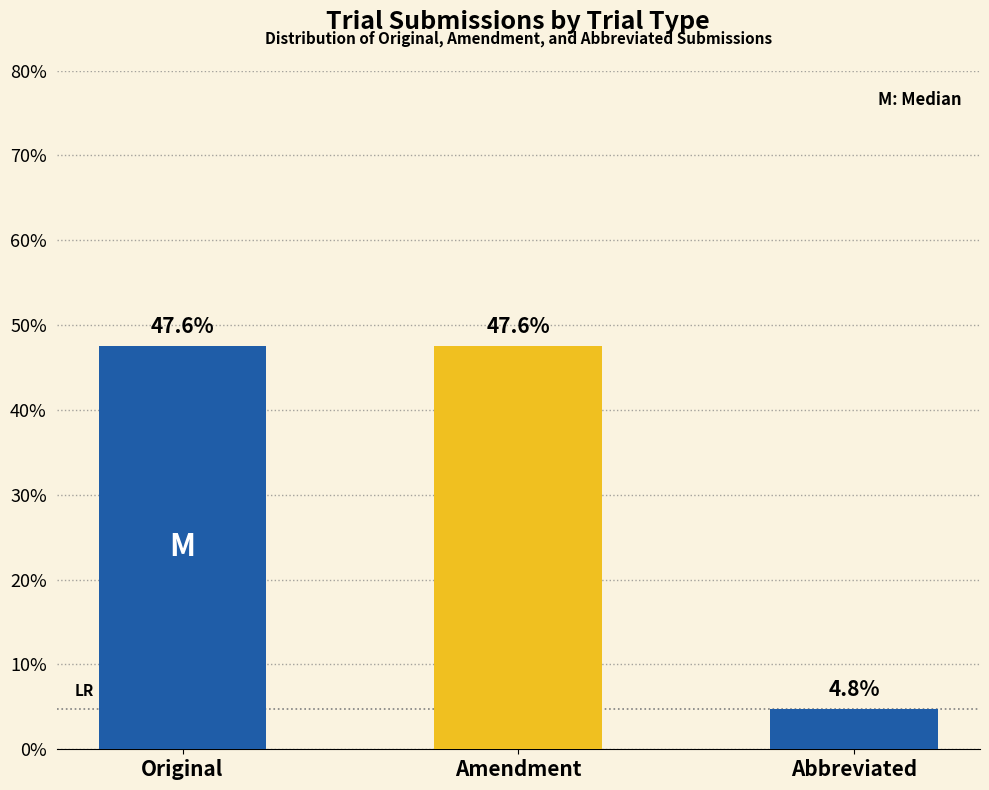

Reading right to left, transcribe all the data shown in this chart.

Abbreviated=4.8	Amendment=47.6	Original=47.6